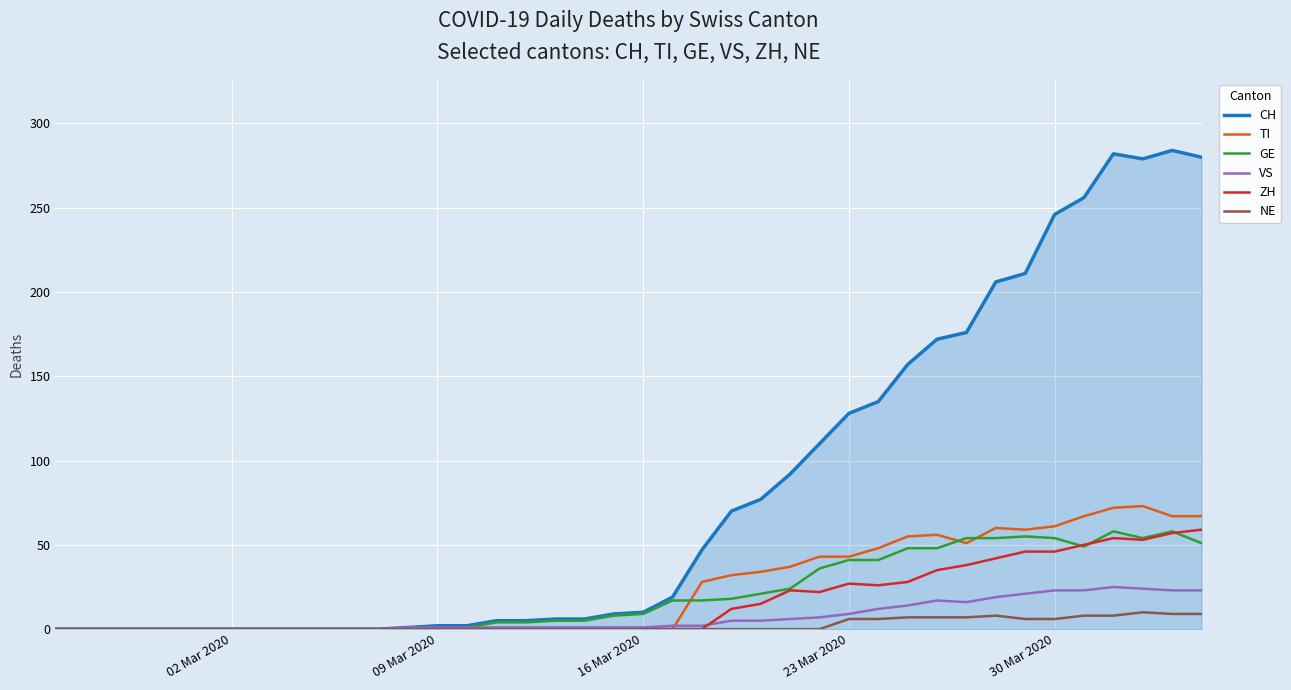

Which series has the widest spread of values?

CH